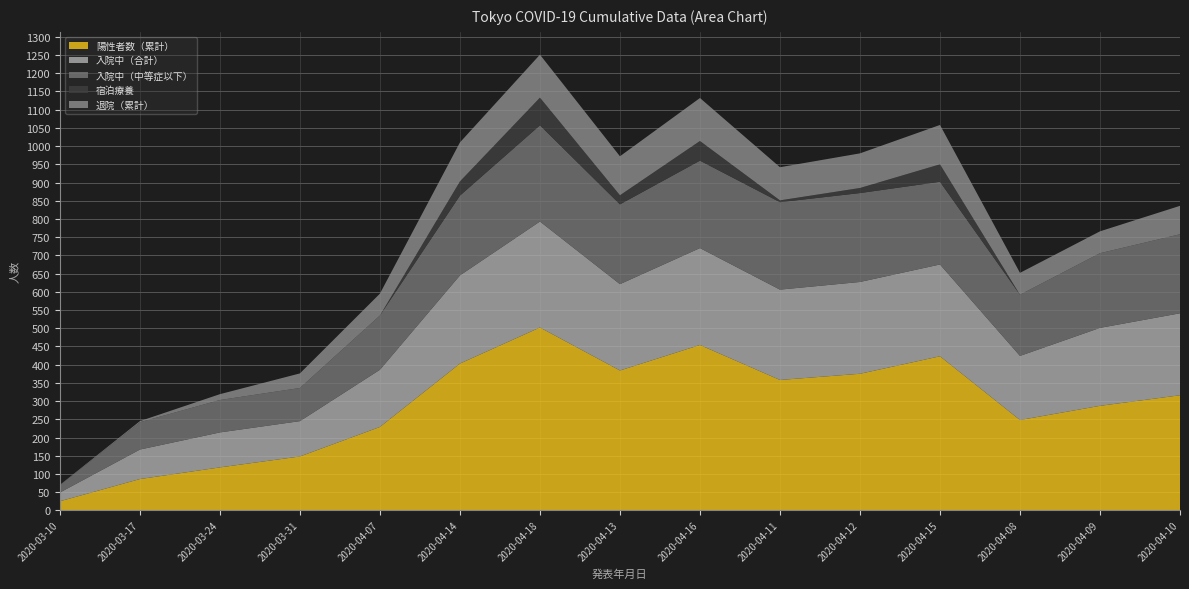

Reading right to left, what are all the values shown in this chart?

陽性者数（累計）: 316	287	248	423	375	358	454	384	502	403	229	148	118	86	25
入院中（合計）: 225	214	176	252	252	248	266	237	291	242	157	97	96	81	24
入院中（中等症以下）: 217	205	168	227	244	240	240	219	264	219	149	91	89	75	20
宿泊療養: 0	0	0	48	14	5	54	25	76	39	0	0	0	0	0
退院（累計）: 78	60	60	108	95	91	118	107	118	107	60	40	16	3	1